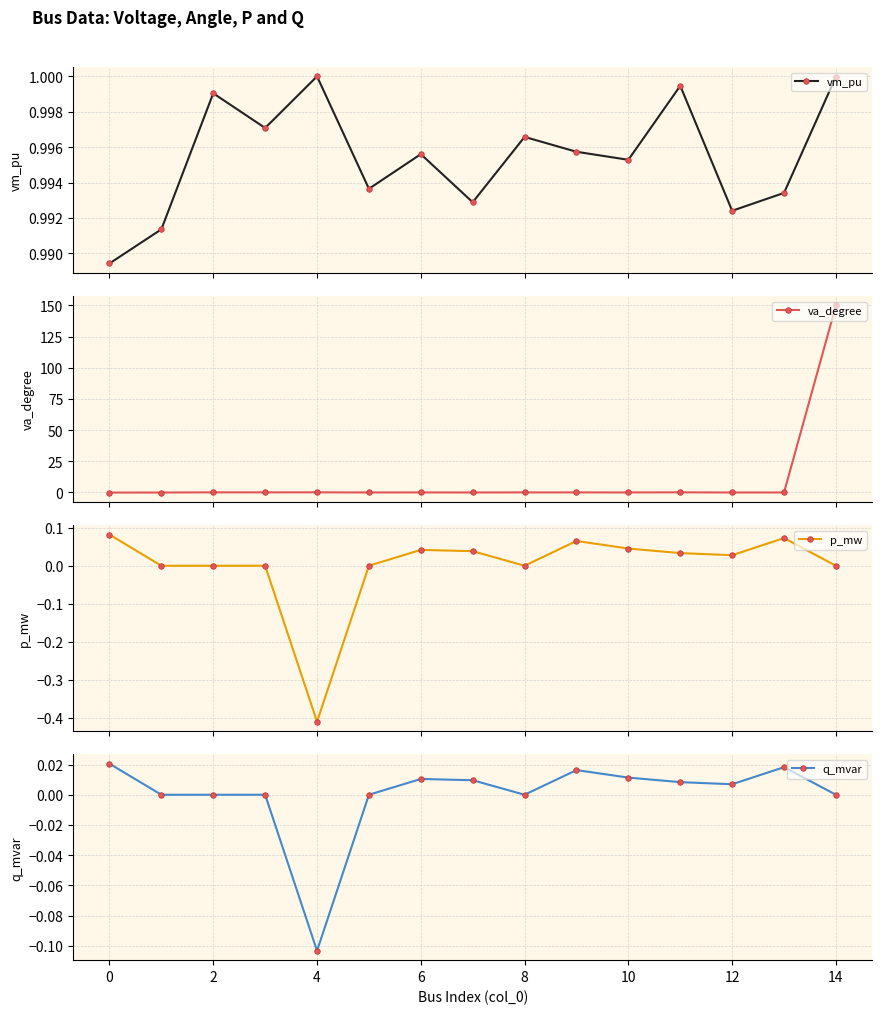

Which series has the widest spread of values?

va_degree